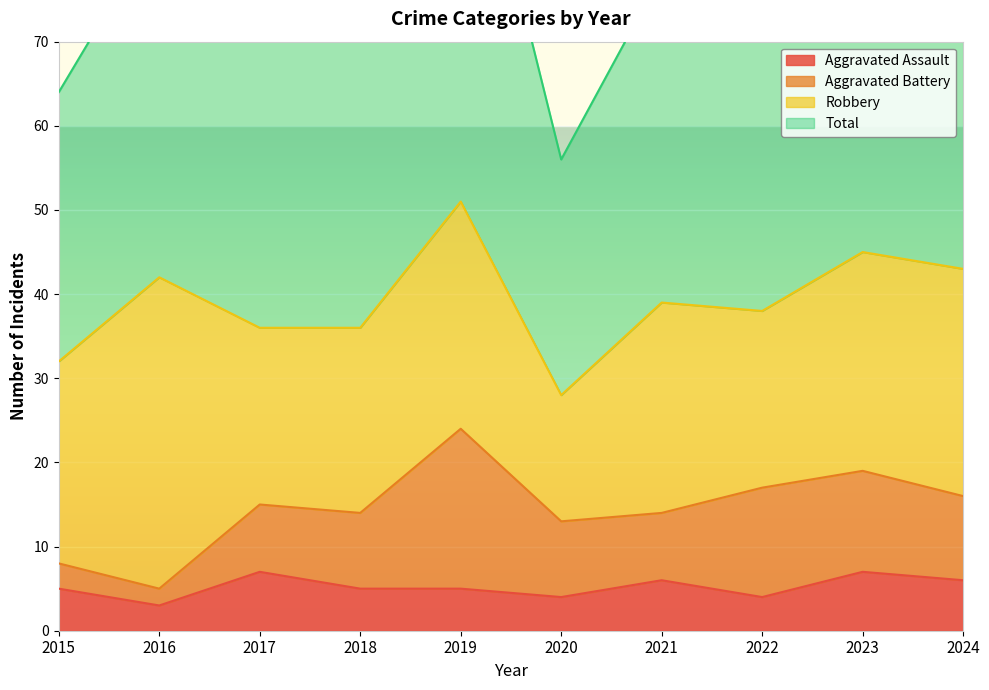

Between 2017 and 2024, which series saw the biggest shift?

Total